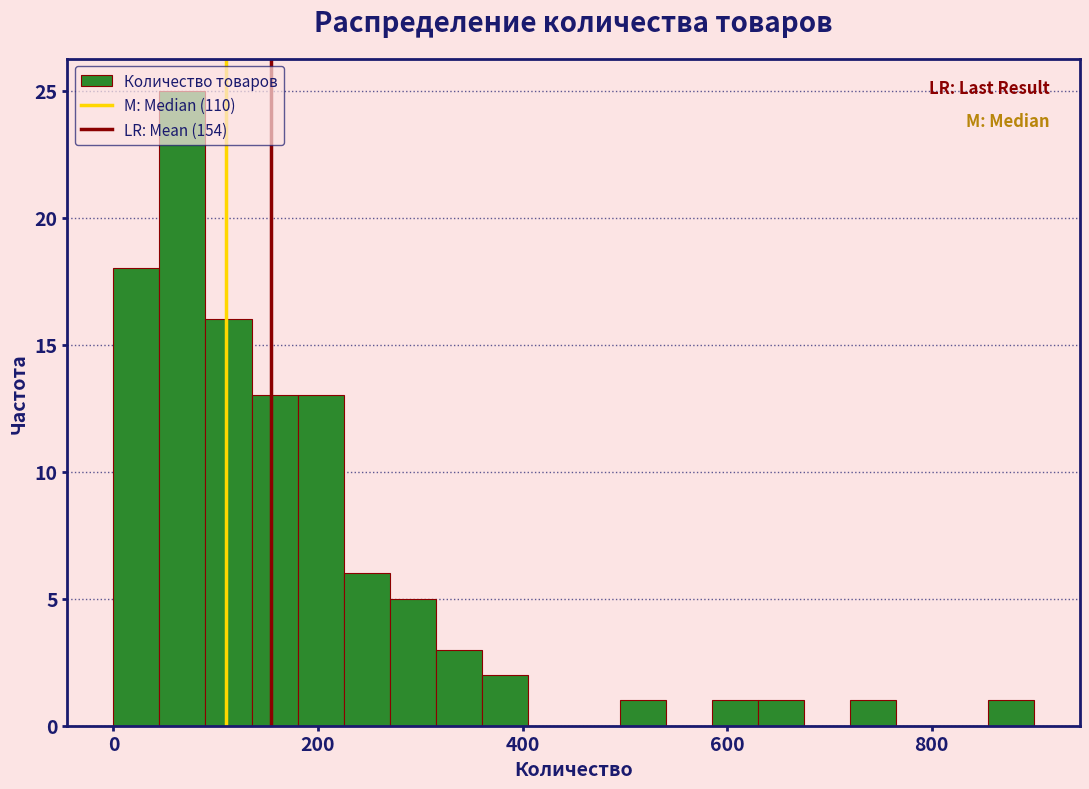

Read against the x-axis, roughly where is the centre of the tallest bar?

60